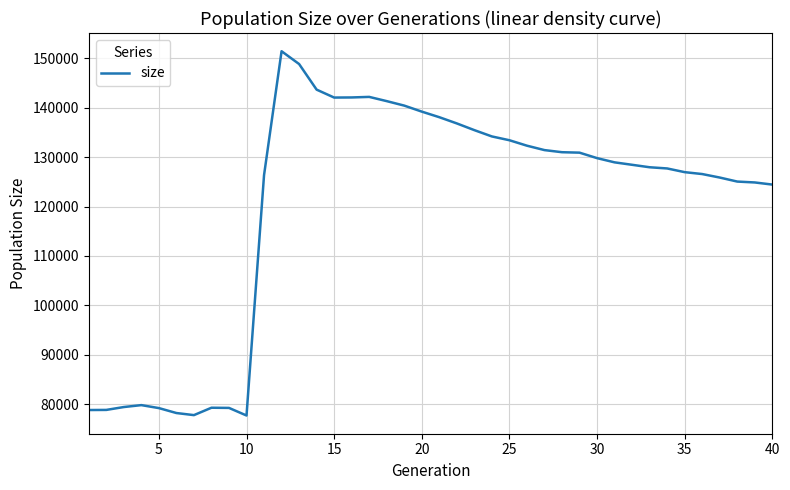

Is this an area chart (filled region under the line)?

No